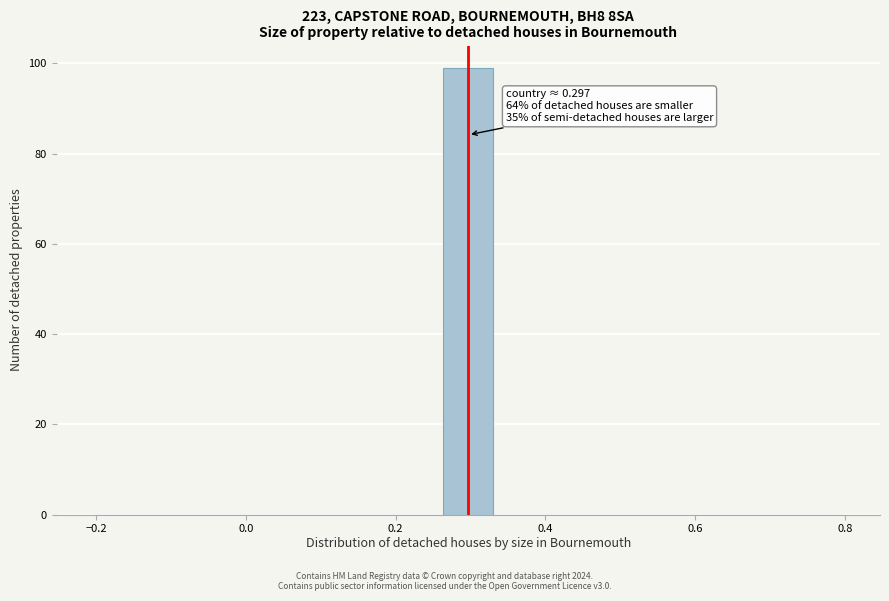

Read against the x-axis, roughly where is the centre of the tallest bar?

0.30